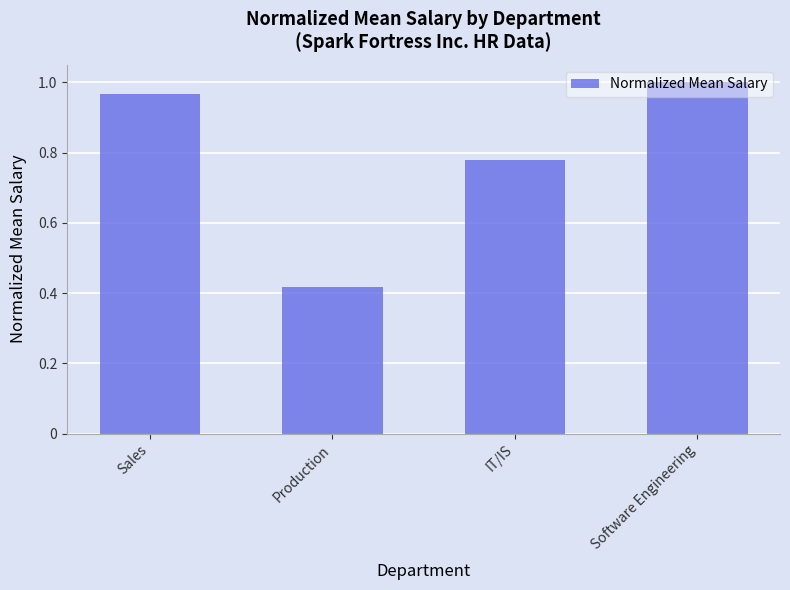

What is the difference between the maximum and second lowest values?

0.2